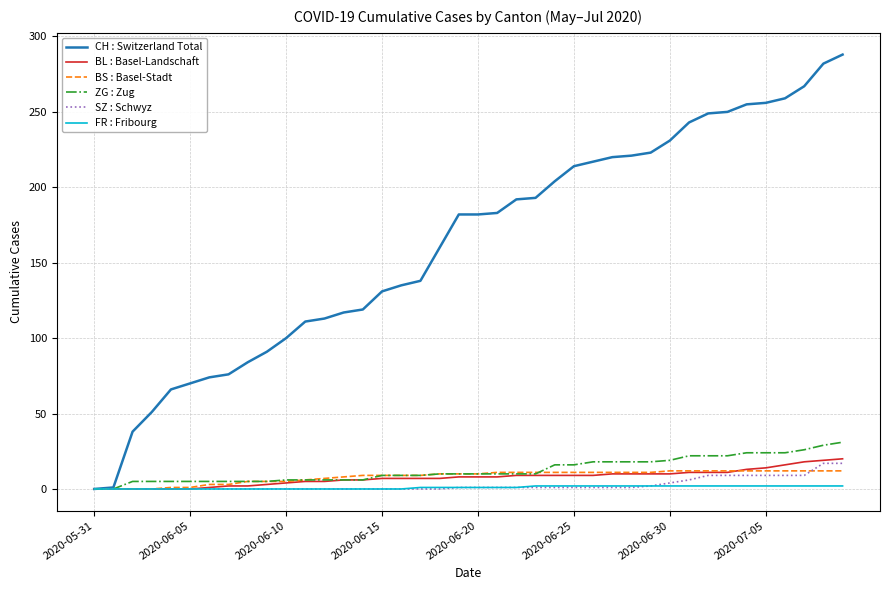

Which series has the largest range (max minus min)?

CH : Switzerland Total